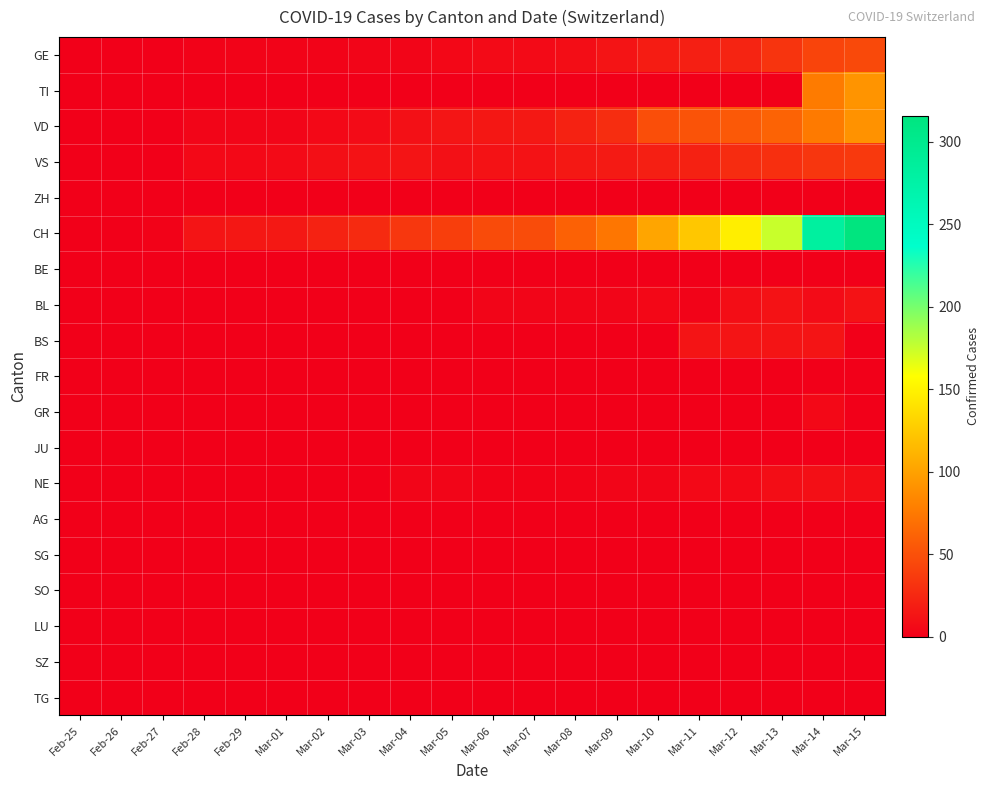

At which category does the chart reach its minimum across all series?

Feb-25